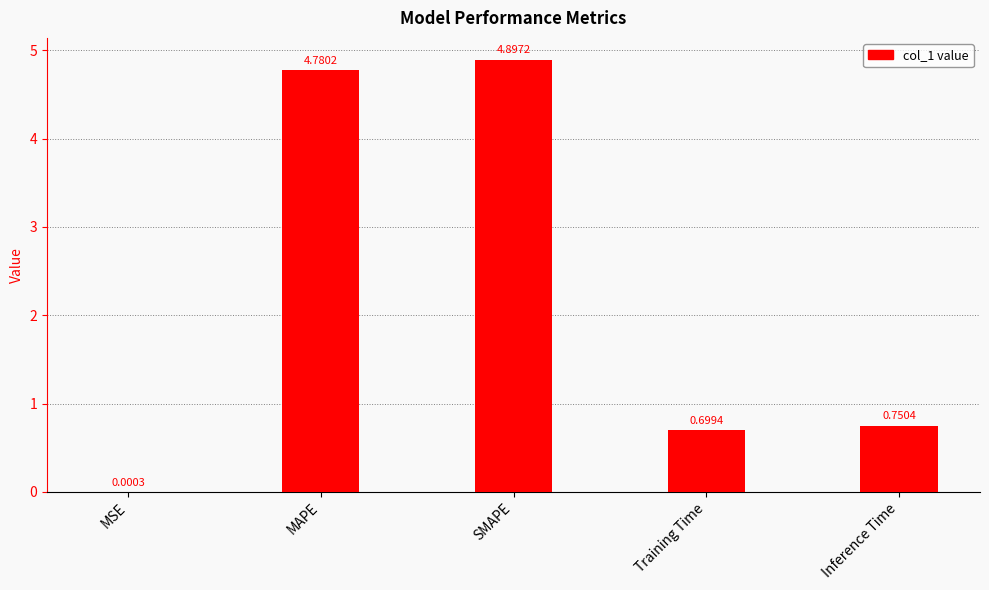

Are the bars horizontal?

No